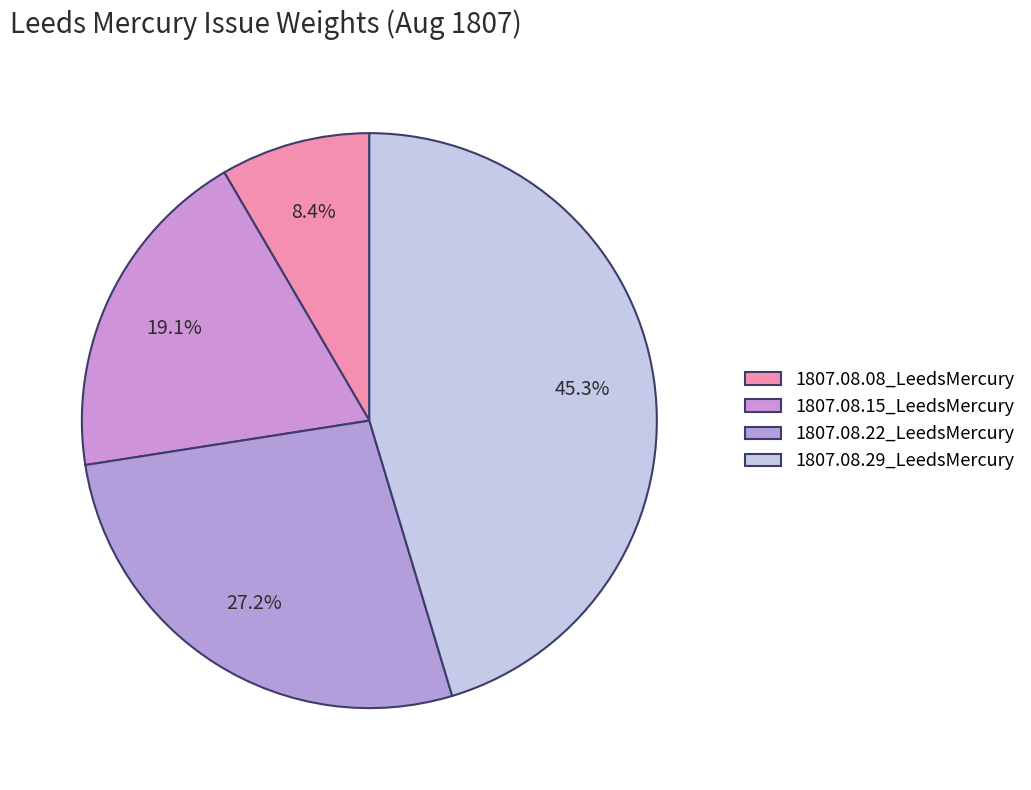

How many segments does this pie chart have?

4